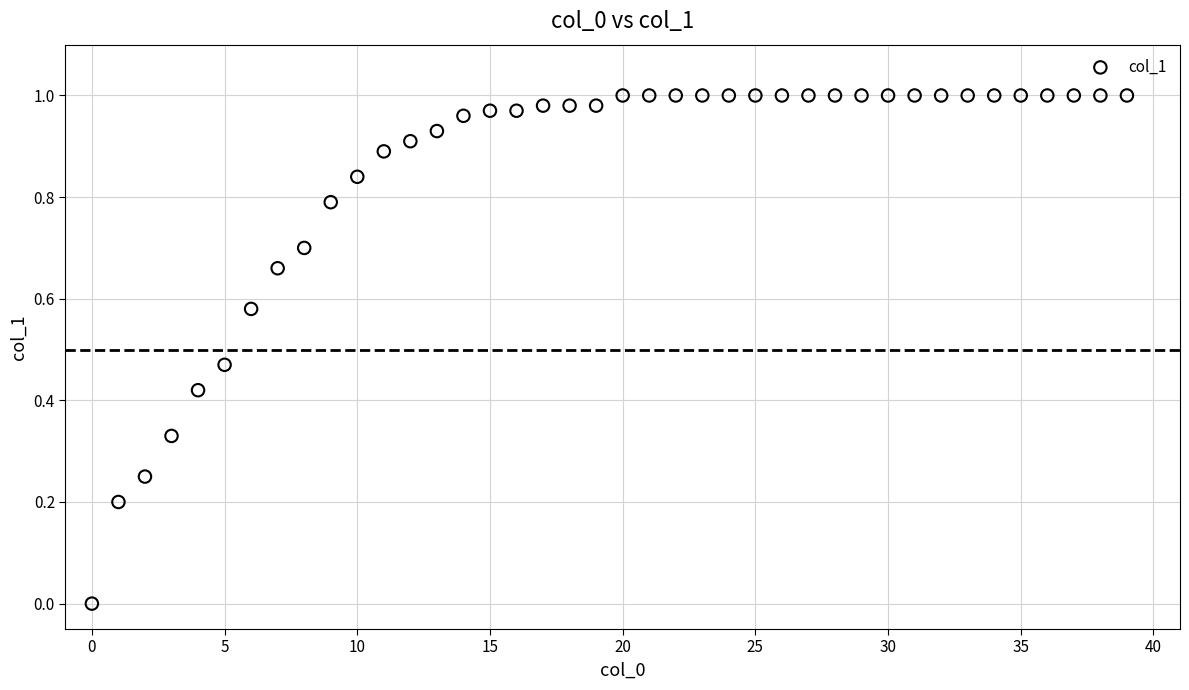

Count the number of points in this scatter plot.

40